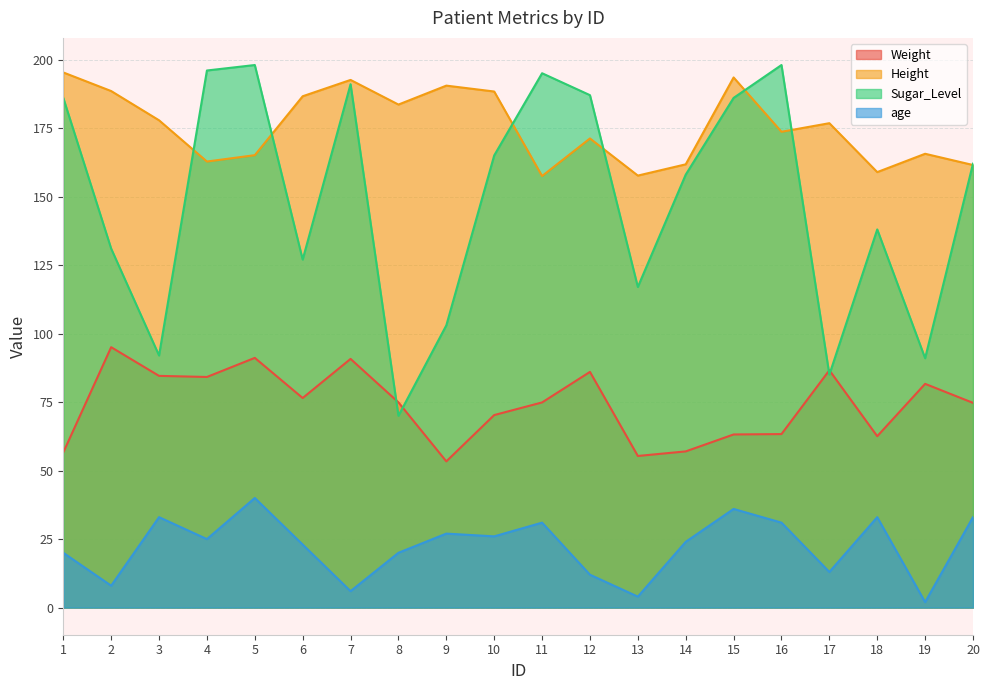

Which category has the highest value across all series?

5